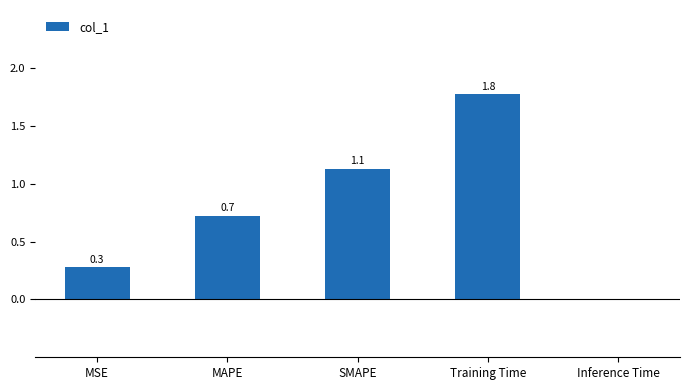

What is the average value?

0.8